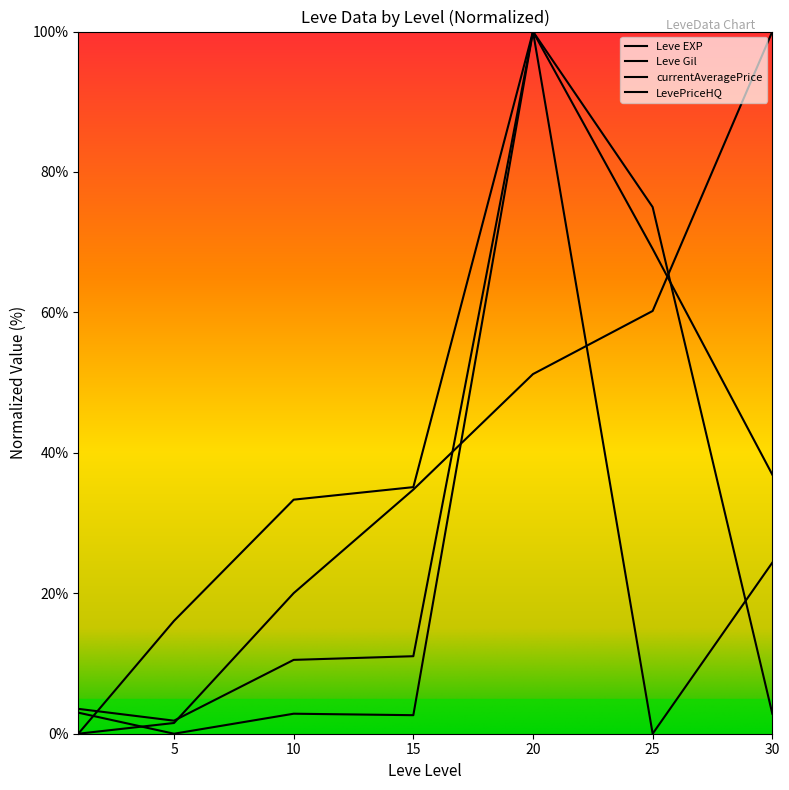

True or false: currentAveragePrice has a value of 6.4 at 15.

False